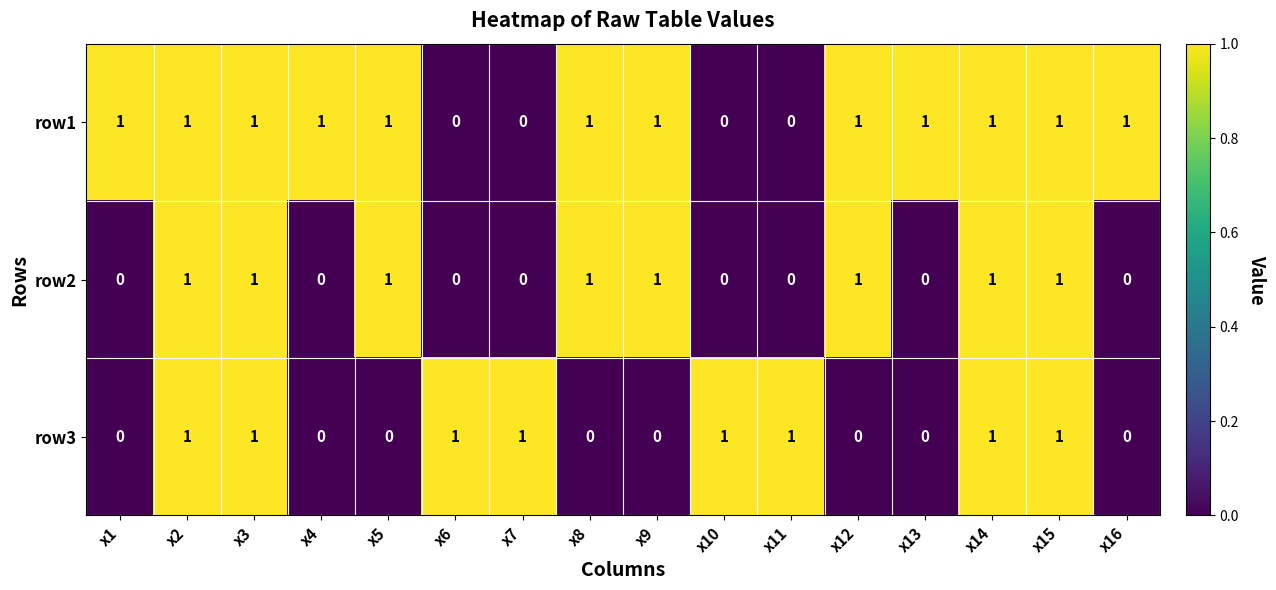

At how many categories does at least one series exceed 0?

16